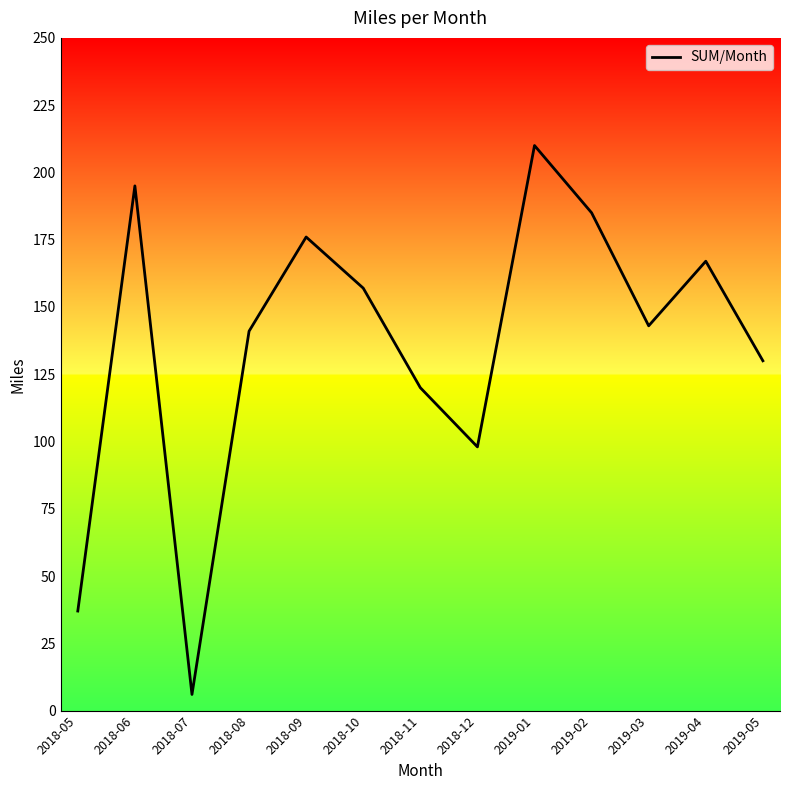

Reading right to left, transcribe all the data shown in this chart.

2019-05=130	2019-04=167	2019-03=143	2019-02=185	2019-01=210	2018-12=98	2018-11=120	2018-10=157	2018-09=176	2018-08=141	2018-07=6	2018-06=195	2018-05=37